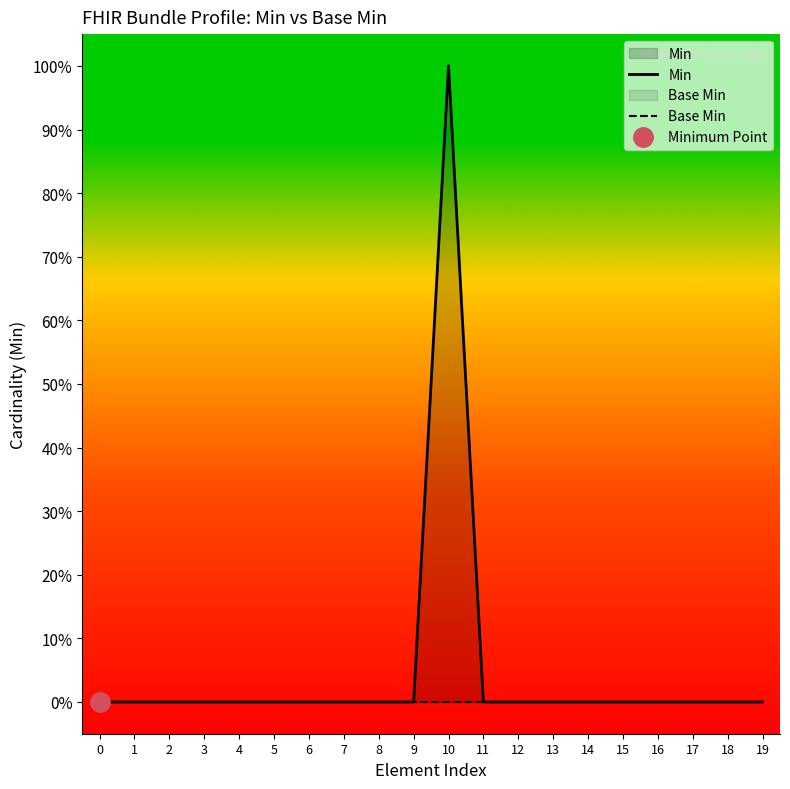

Which series changed the most between 1 and 14?

Min